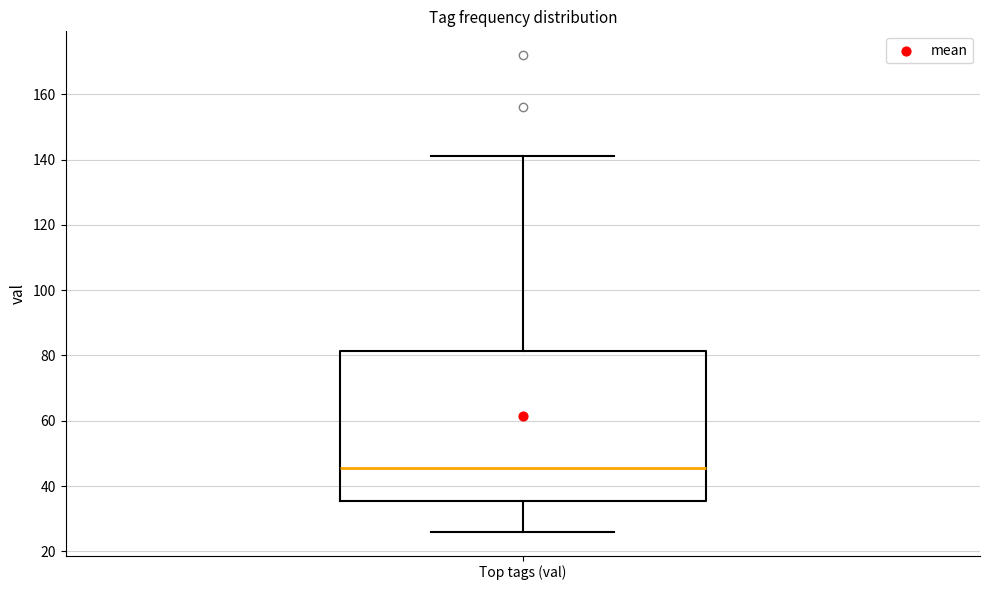

Read this box plot against the y-axis: the position of the median line, the range covered by the box, and the ends of both whiskers. The values are not printed on the chart, so give them approximately, as read against the axis.

median 46, box 36 to 82, whiskers 26 to 142